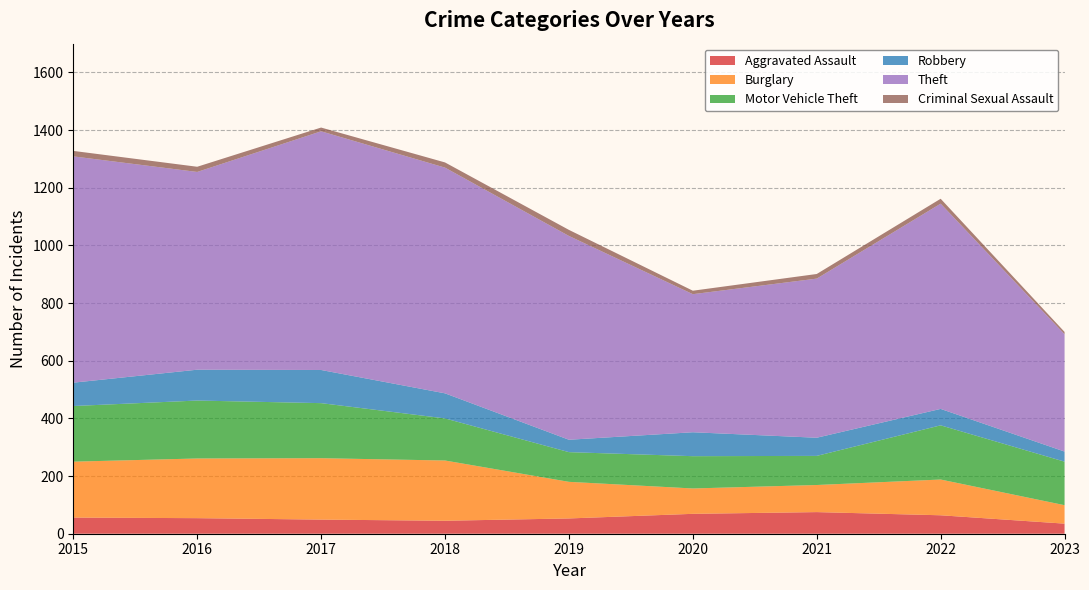

Which series has the widest spread of values?

Theft